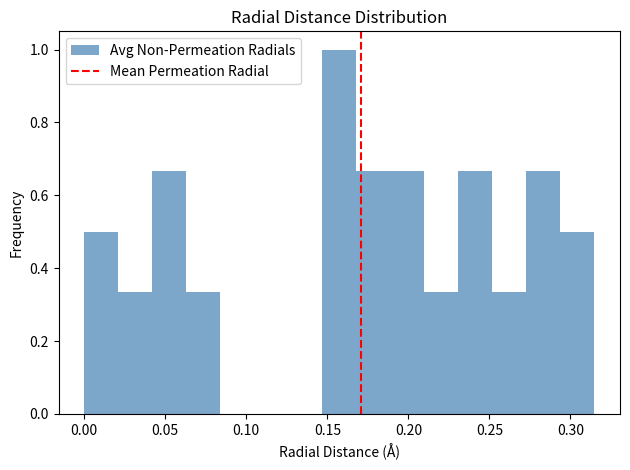

Which range on the x-axis has the tallest bar?

0.145 to 0.170